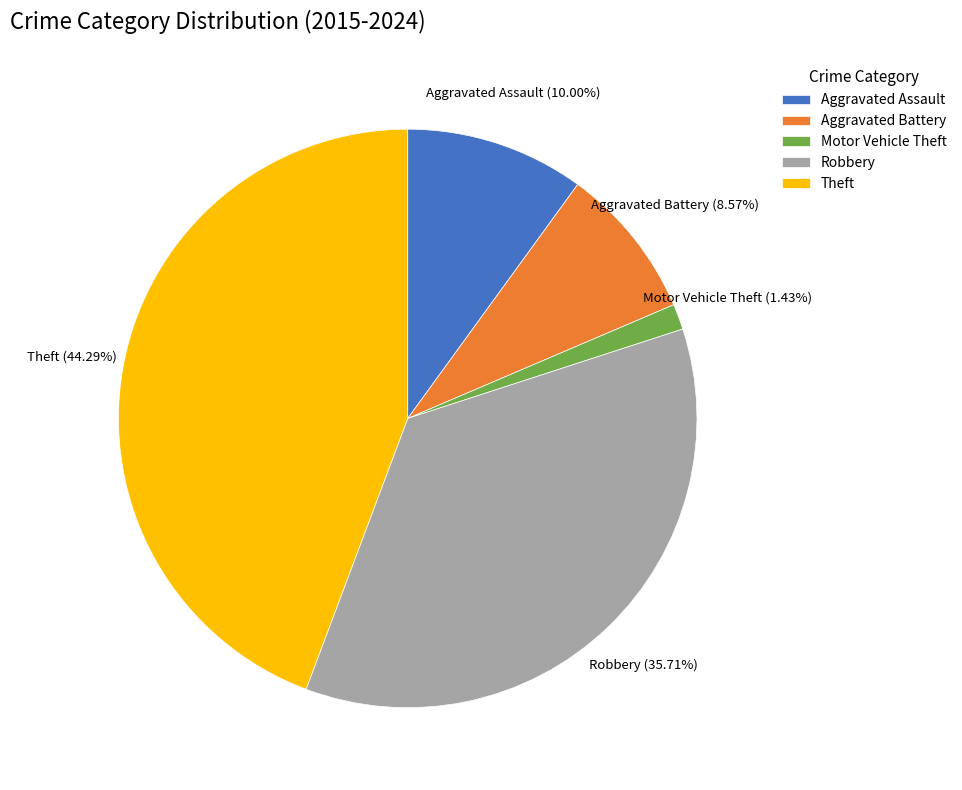

Between Aggravated Battery and Motor Vehicle Theft, which is larger?

Aggravated Battery